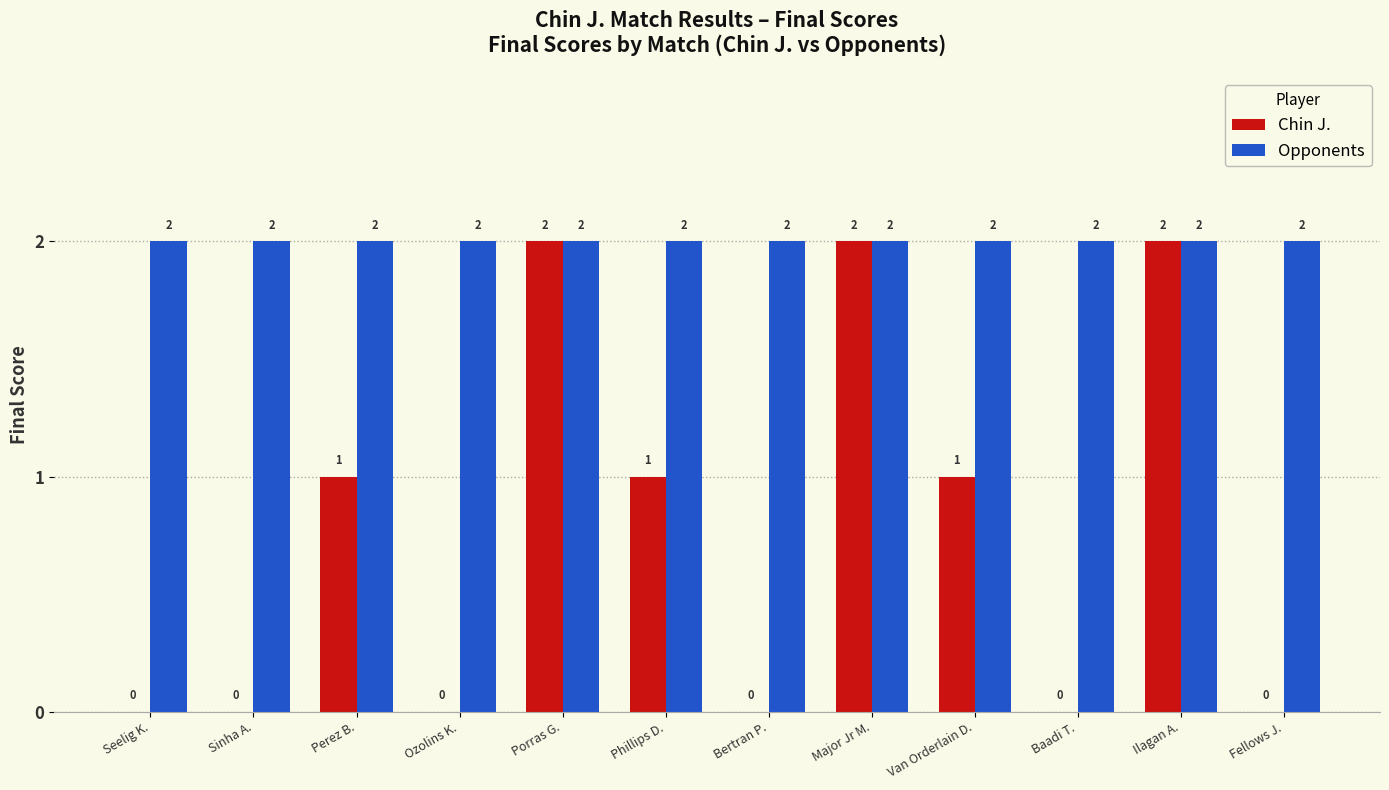

Which series changed the most between Perez B. and Ozolins K.?

Chin J.